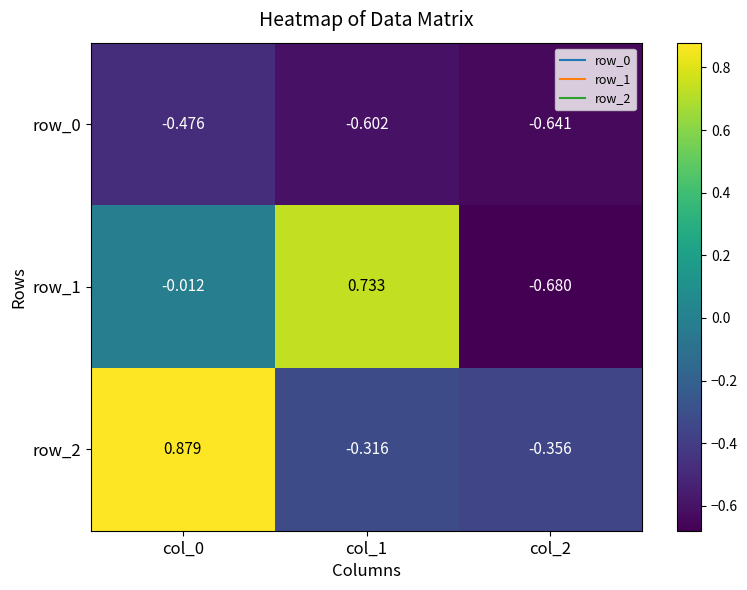

How many values in the row_1 series exceed 0?

1